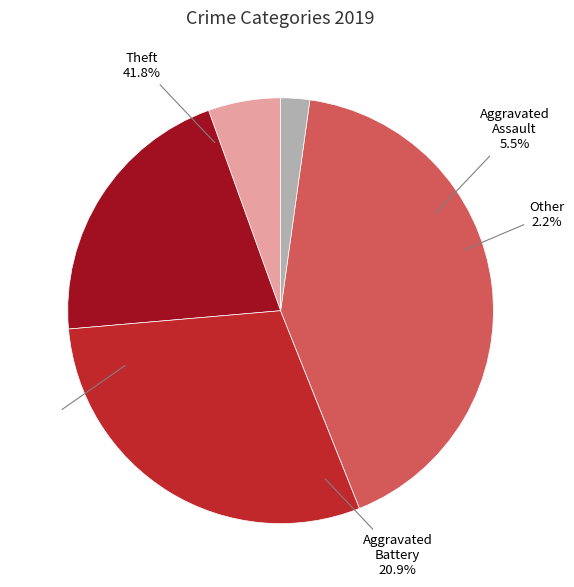

To the nearest percent, what portion does Robbery represent?

30%